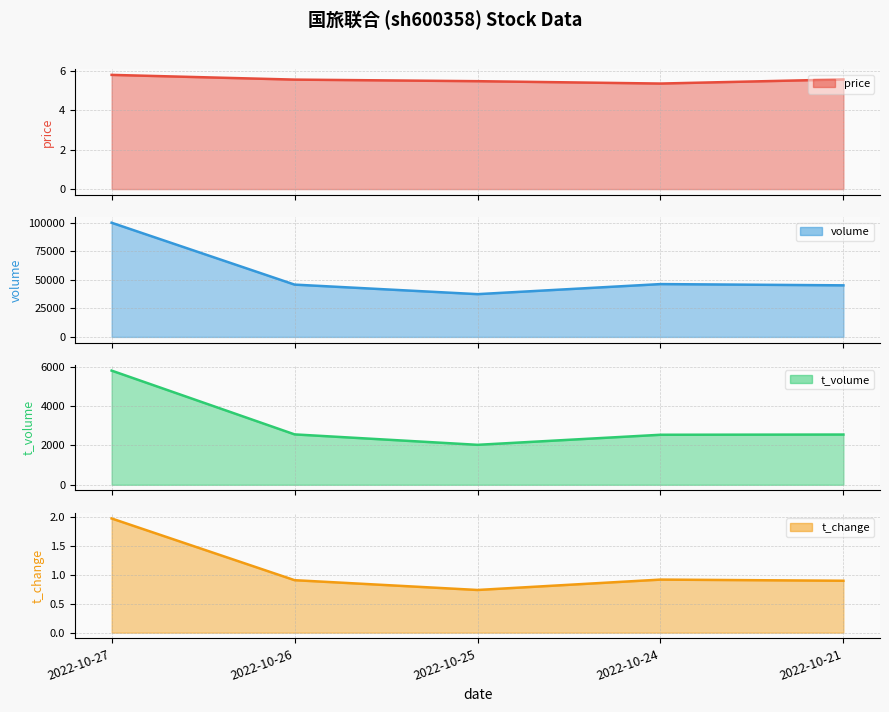

Which series has the largest range (max minus min)?

volume (line)